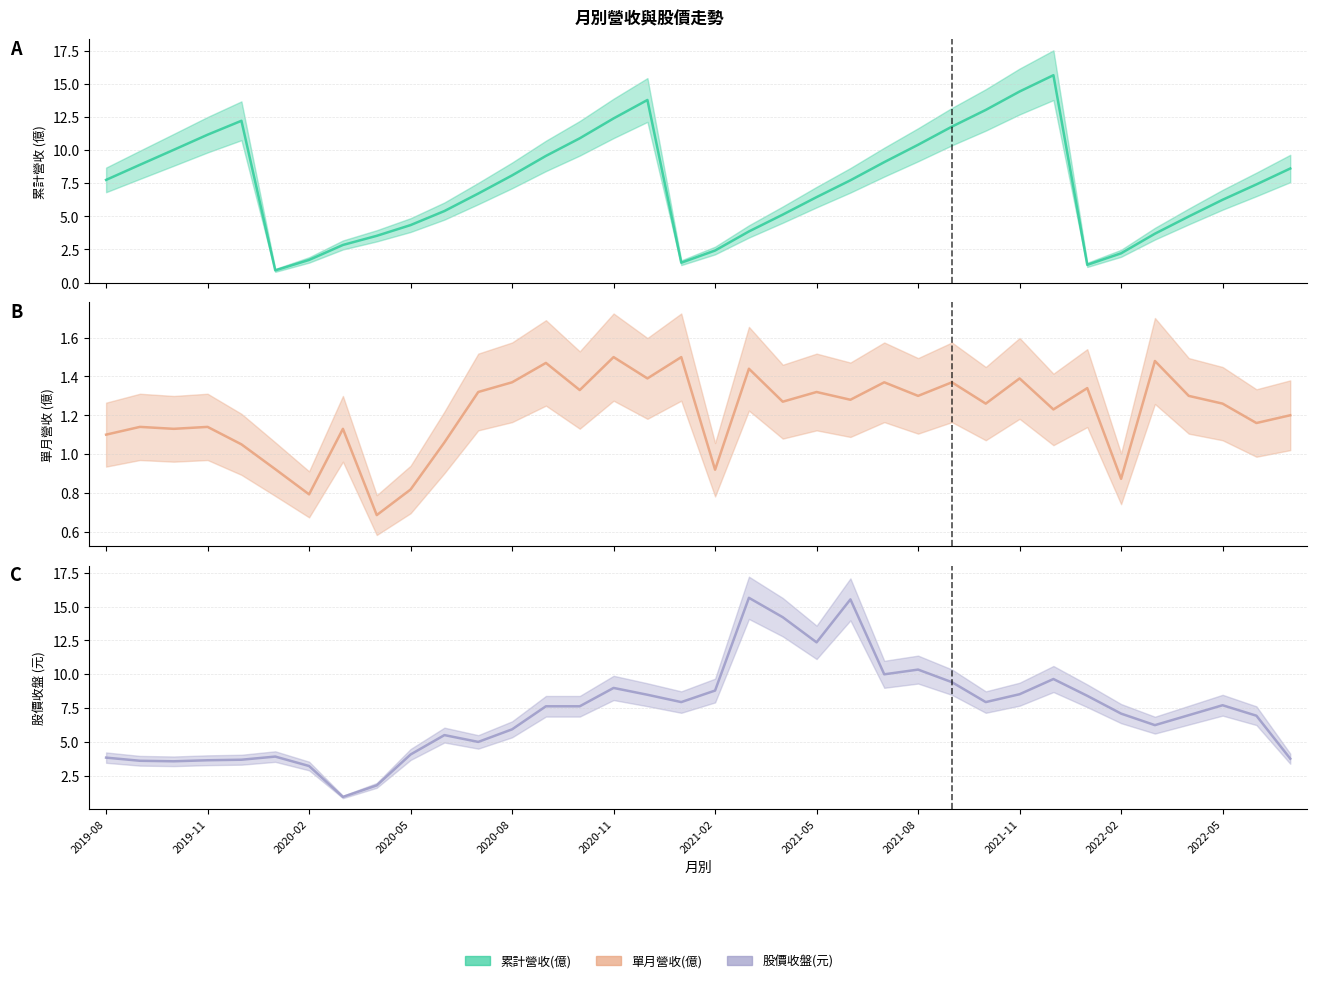

Reading right to left, transcribe all the data shown in this chart.

累計營收(億): 8.6	7.4	6.2	5.0	3.7	2.2	1.3	15.7	14.4	13.0	11.8	10.4	9.1	7.7	6.5	5.1	3.9	2.4	1.5	13.8	12.4	10.9	9.6	8.1	6.7	5.4	4.3	3.5	2.8	1.7	0.9	12.2	11.2	10.0	8.9	7.8
單月營收(億): 1.2	1.2	1.3	1.3	1.5	0.9	1.3	1.2	1.4	1.3	1.4	1.3	1.4	1.3	1.3	1.3	1.4	0.9	1.5	1.4	1.5	1.3	1.5	1.4	1.3	1.1	0.8	0.7	1.1	0.8	0.9	1.1	1.1	1.1	1.1	1.1
股價收盤(元): 3.8	6.9	7.7	7.0	6.2	7.1	8.4	9.6	8.5	7.9	9.4	10.3	10.0	15.5	12.4	14.2	15.7	8.8	7.9	8.5	9.0	7.6	7.6	5.9	5.0	5.5	4.1	1.8	0.9	3.2	3.9	3.7	3.6	3.6	3.6	3.8